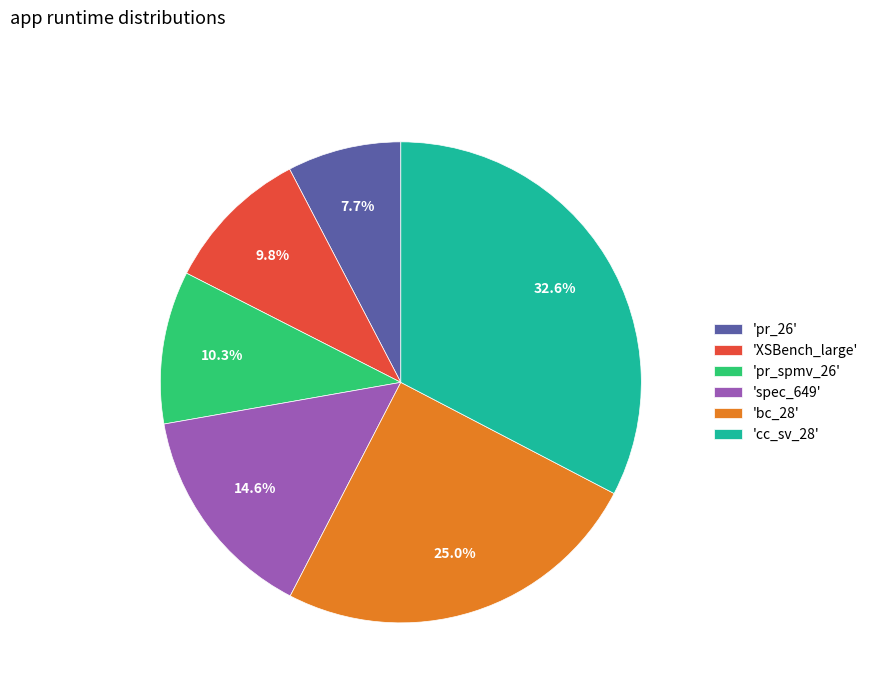

Does 'pr_spmv_26' represent more than half of the total?

No